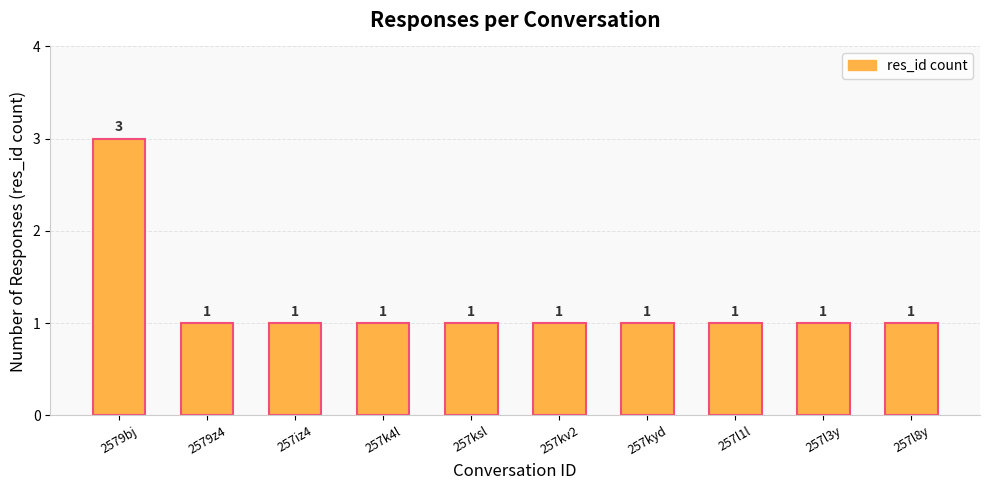

How many values are between 1 and 2?

9